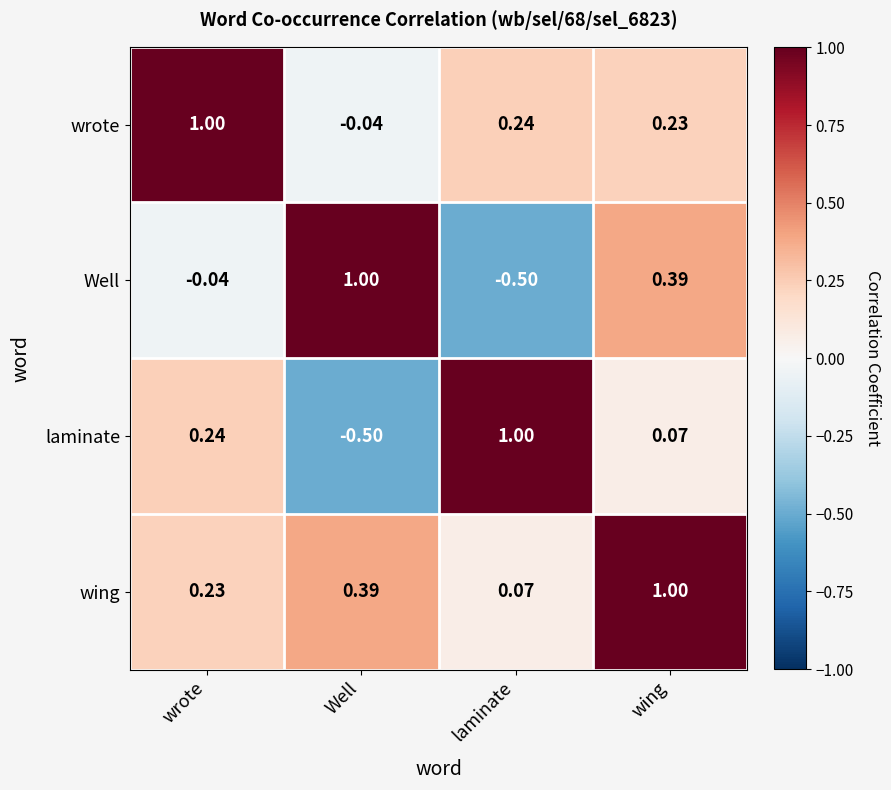

How many categories are shown in the chart?

4